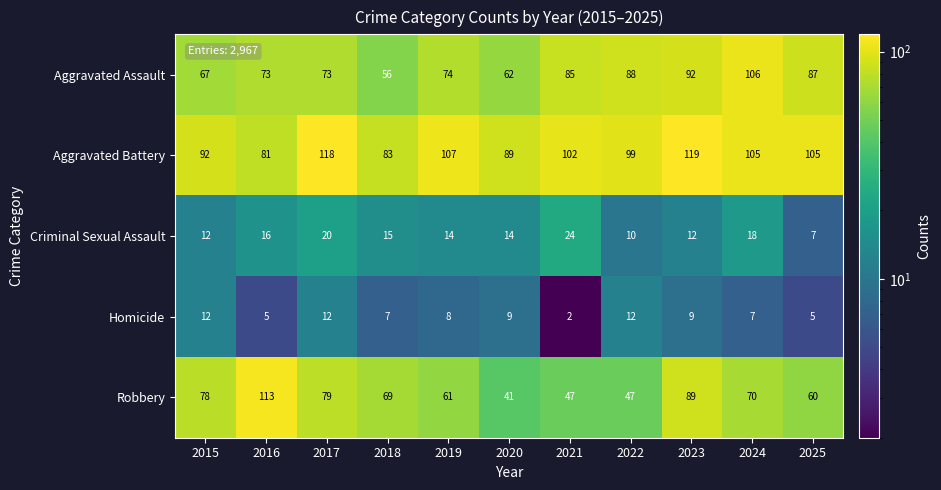

Count the number of data series in this chart.

5